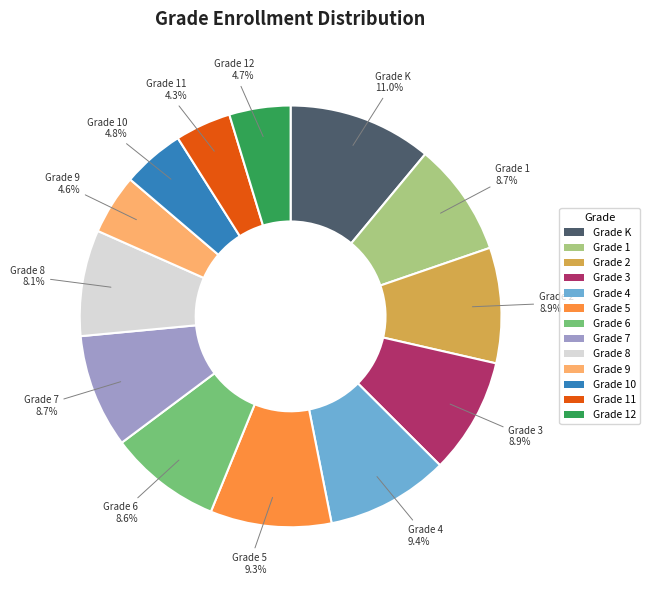

To the nearest percent, what is the combined percentage of Grade 1 and Grade 9?

13%